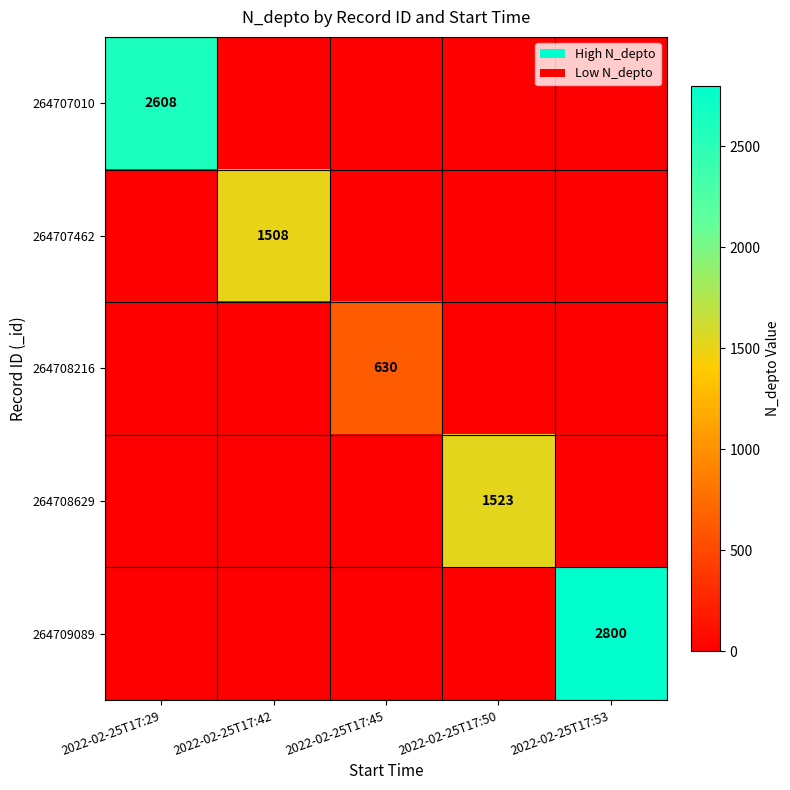

Which series has the largest total across all categories?

264709089